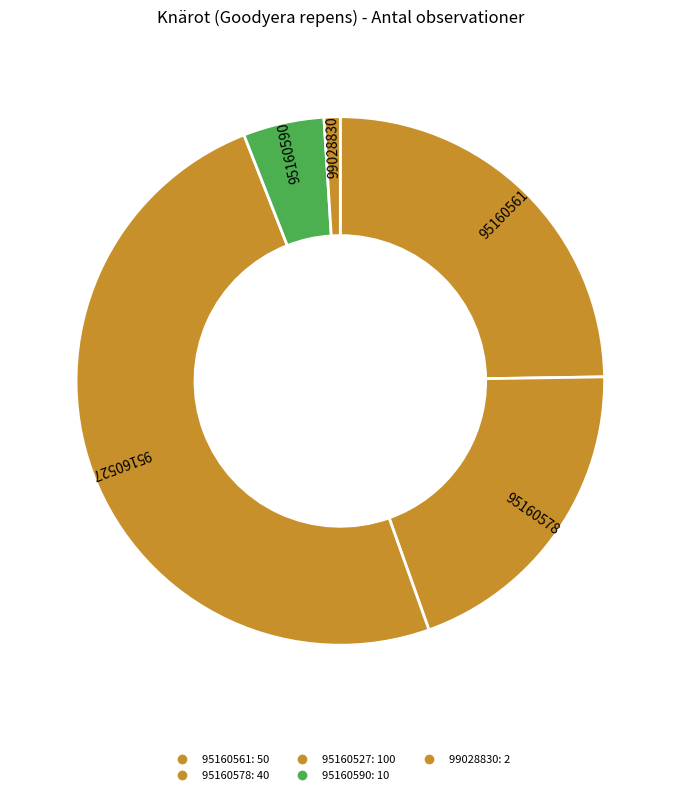

Does 95160590 account for over 50% of the chart?

No